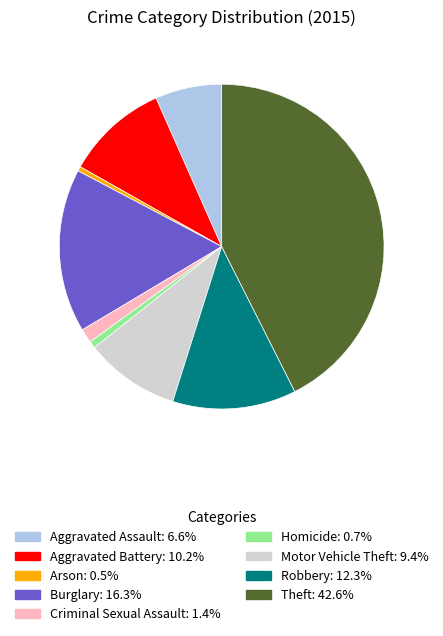

Which category has the biggest portion of the pie?

Theft